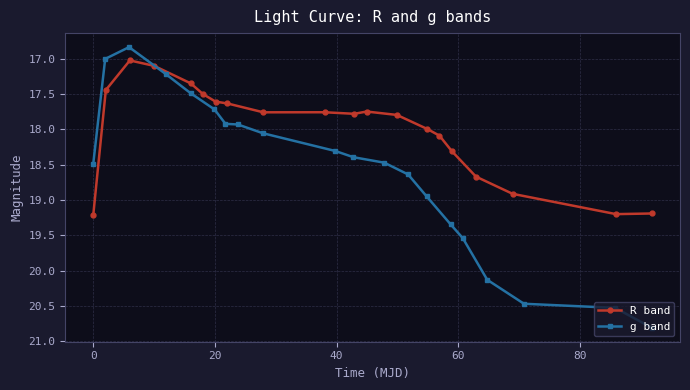

What is the maximum value for R band?

19.2